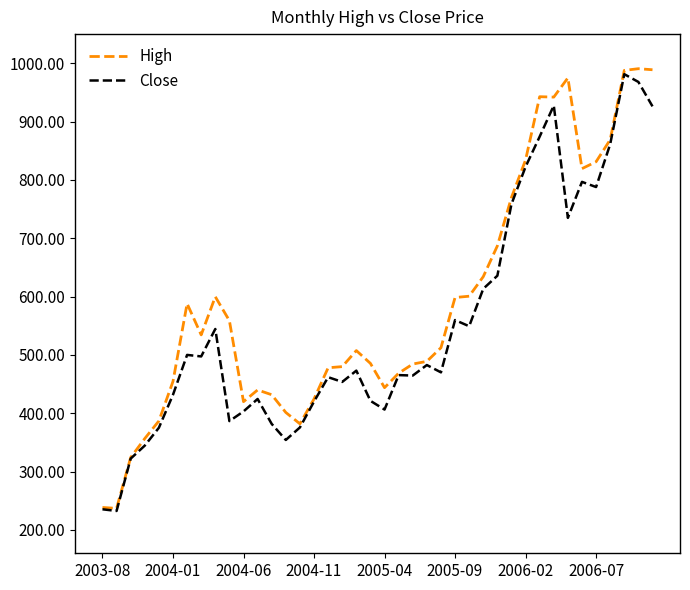

Which series has the largest total across all categories?

High